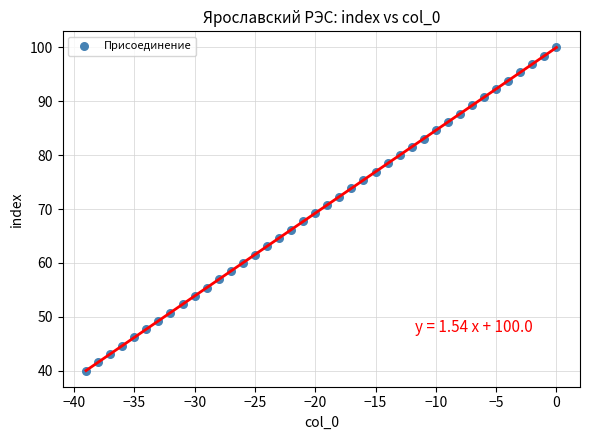

What is the range of Y values (max minus min)?

60.0